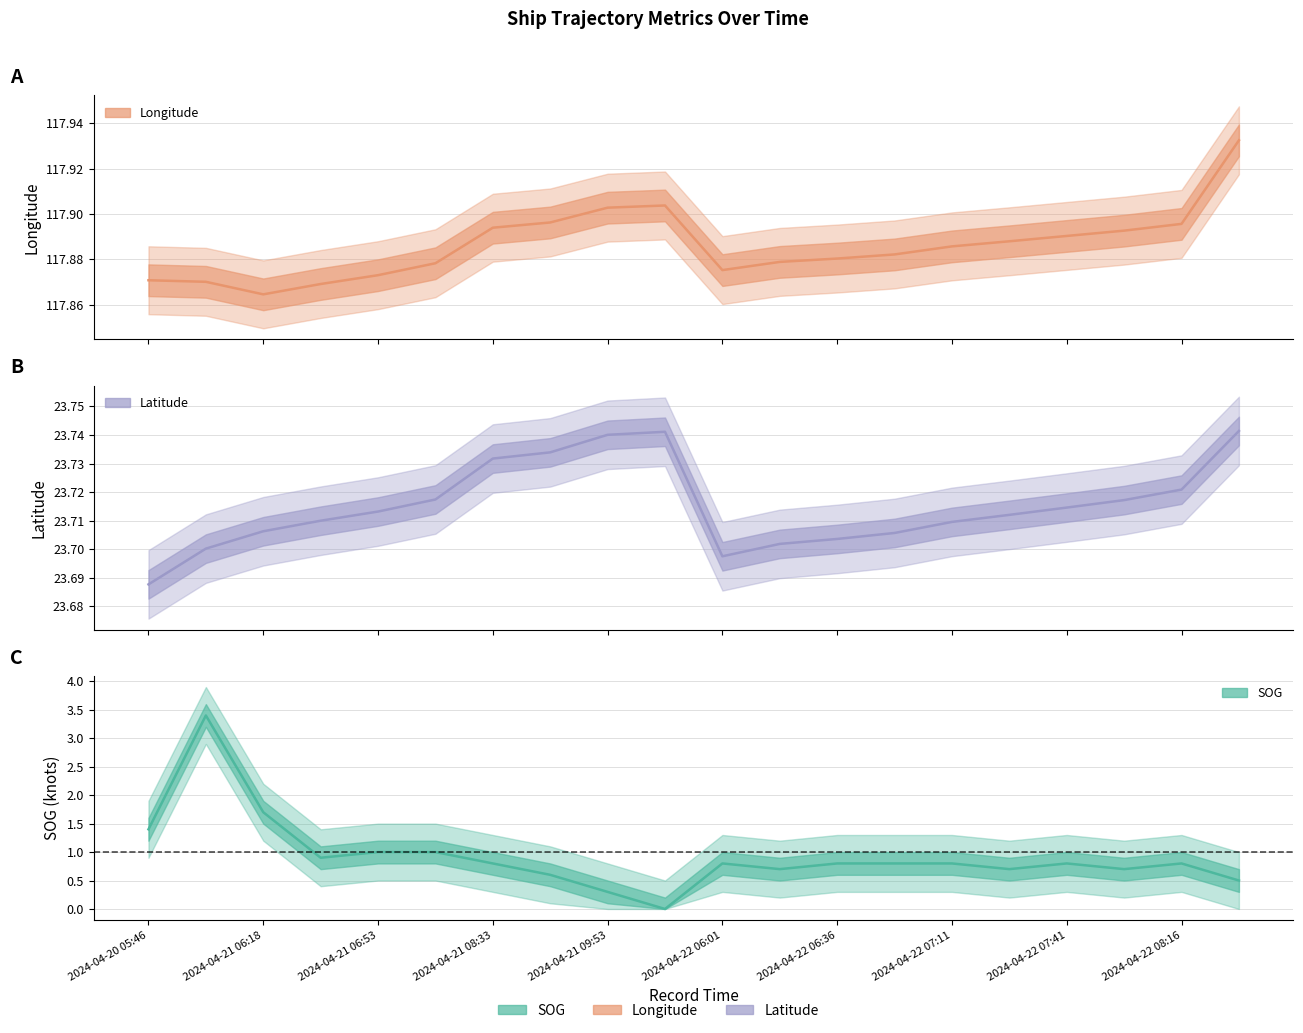

What value does the Longitude series have at 17?

117.9